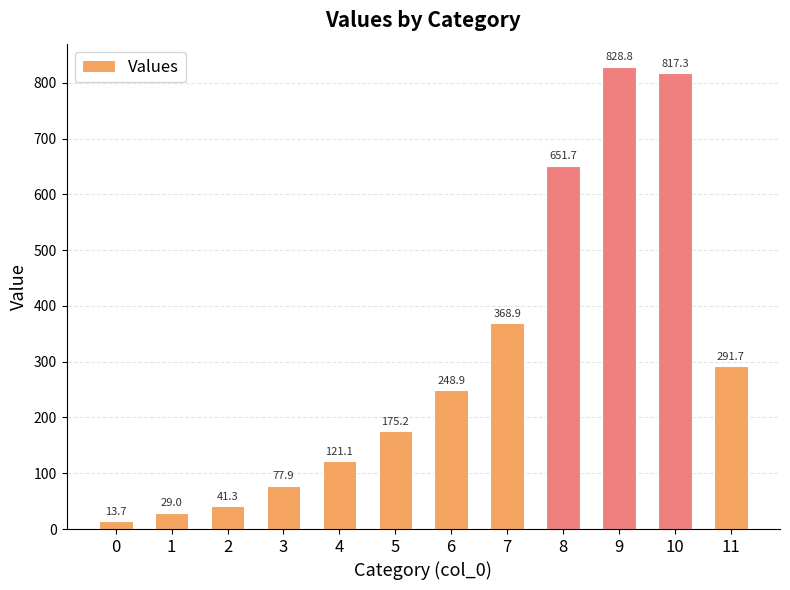

How many bars are there in total?

12